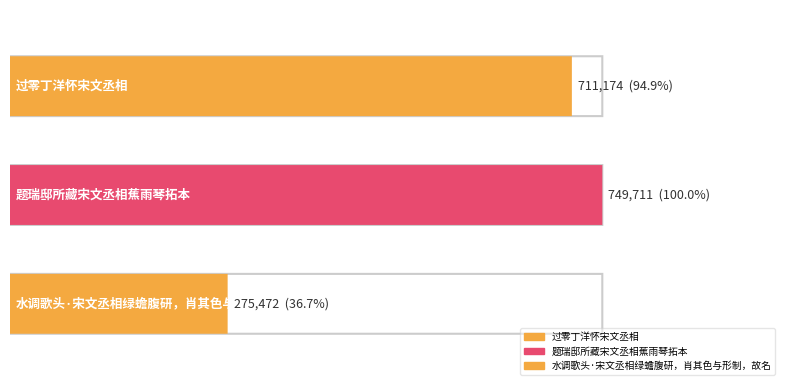

List the labels in order of value, smallest first.

水调歌头·宋文丞相绿蟾腹研，肖其色与形制，故名, 过零丁洋怀宋文丞相, 题瑞邸所藏宋文丞相蕉雨琴拓本